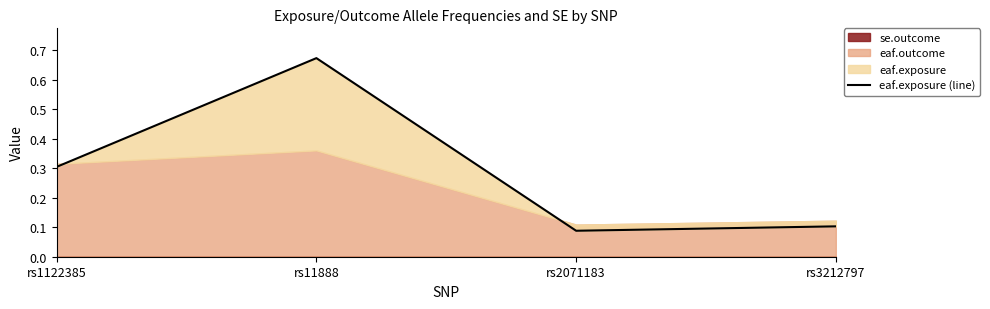

What position from the left is rs11888?

2